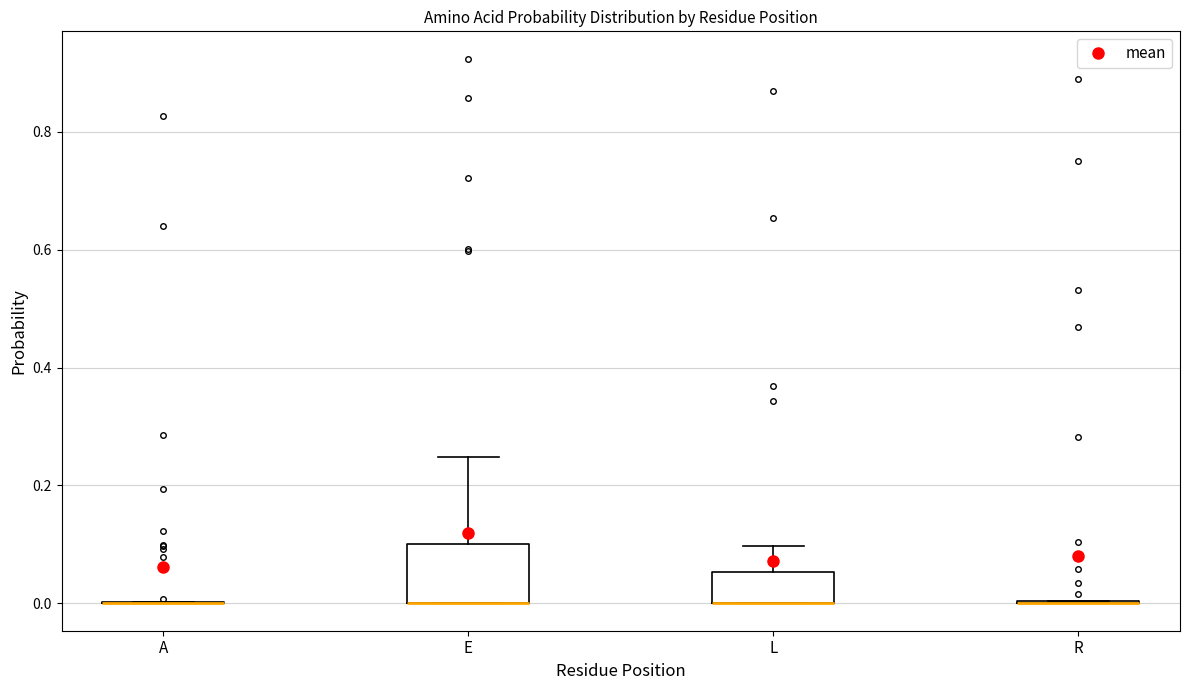

Reading left to right, transcribe this box plot: for each box, give where its median line is, the range the box spans, and where its two whiskers end, as read against the y-axis. The values are not printed on the chart, so give them approximately, as read against the axis.

A: box collapsed to a line at 0.00, whiskers 0.00 to 0.00
E: median 0.00 (drawn on the box's lower edge), box 0.00 to 0.10, whiskers 0.00 to 0.24
L: median 0.00 (drawn on the box's lower edge), box 0.00 to 0.06, whiskers 0.00 to 0.10
R: box collapsed to a line at 0.00, whiskers 0.00 to 0.00